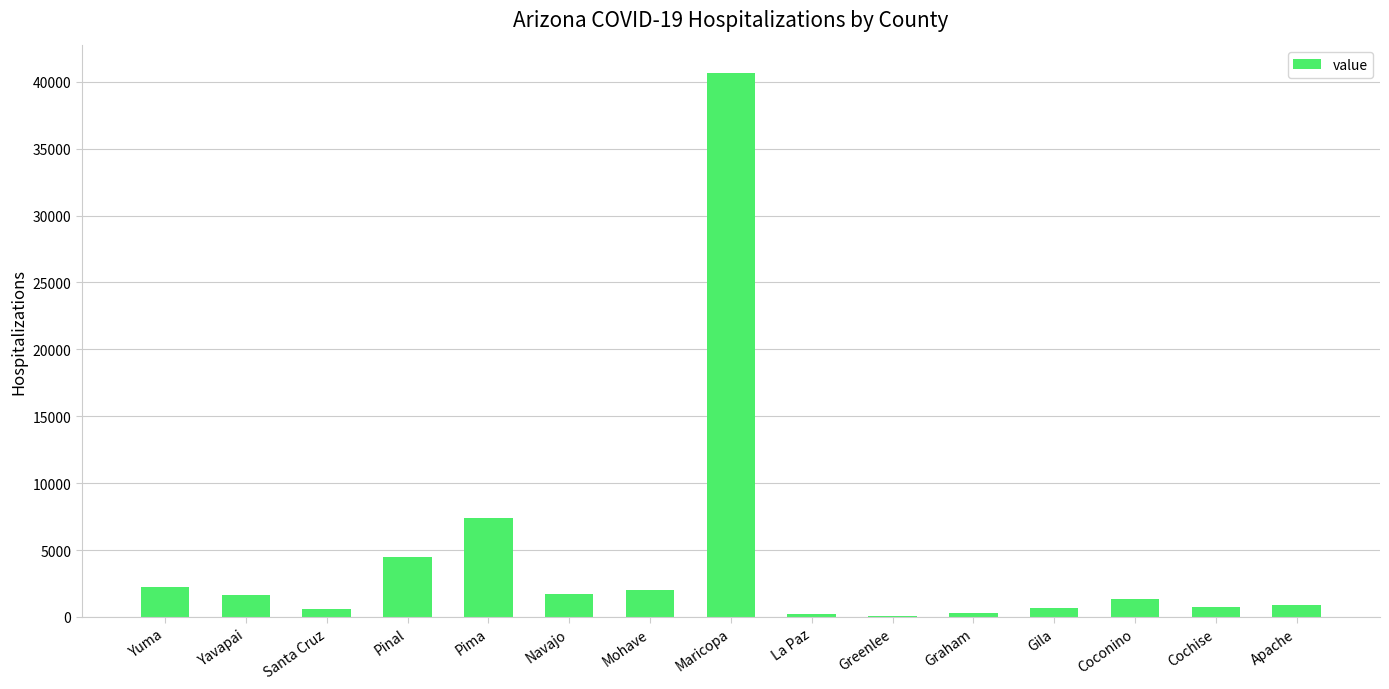

Between Yuma and Graham, which is larger?

Yuma